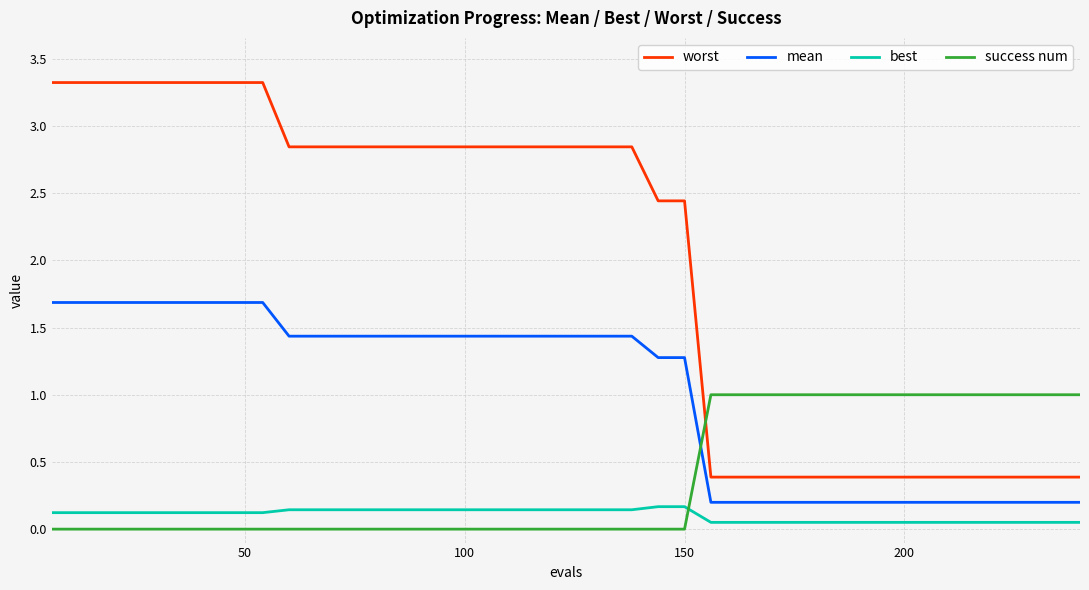

Which series has the largest total across all categories?

worst